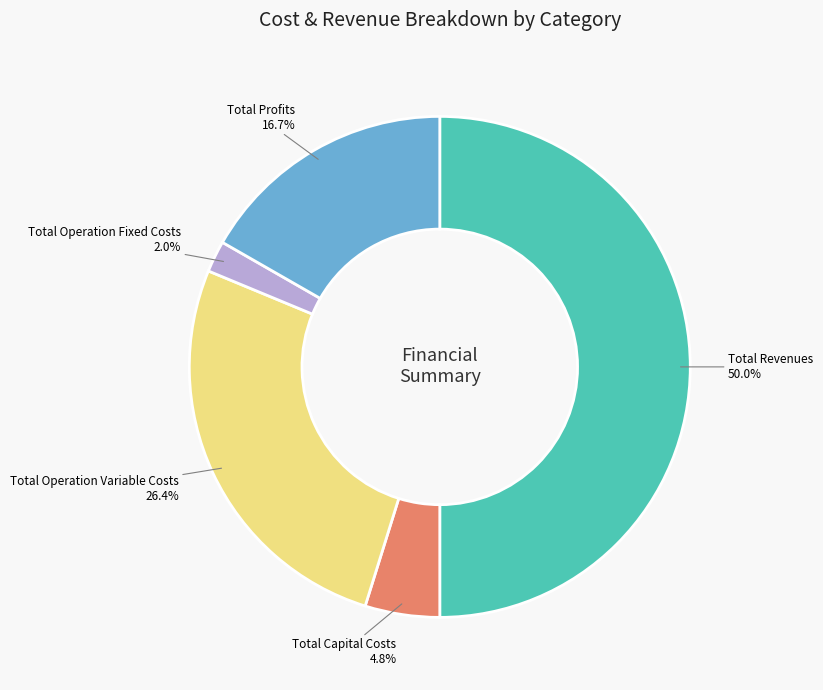

How many segments does this pie chart have?

5